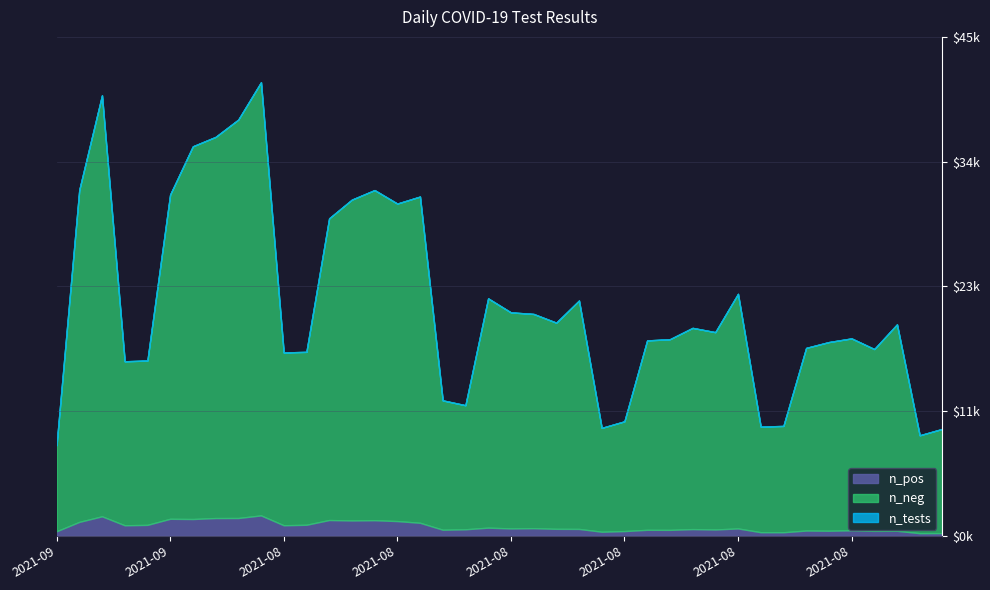

Which series has the largest total across all categories?

n_tests